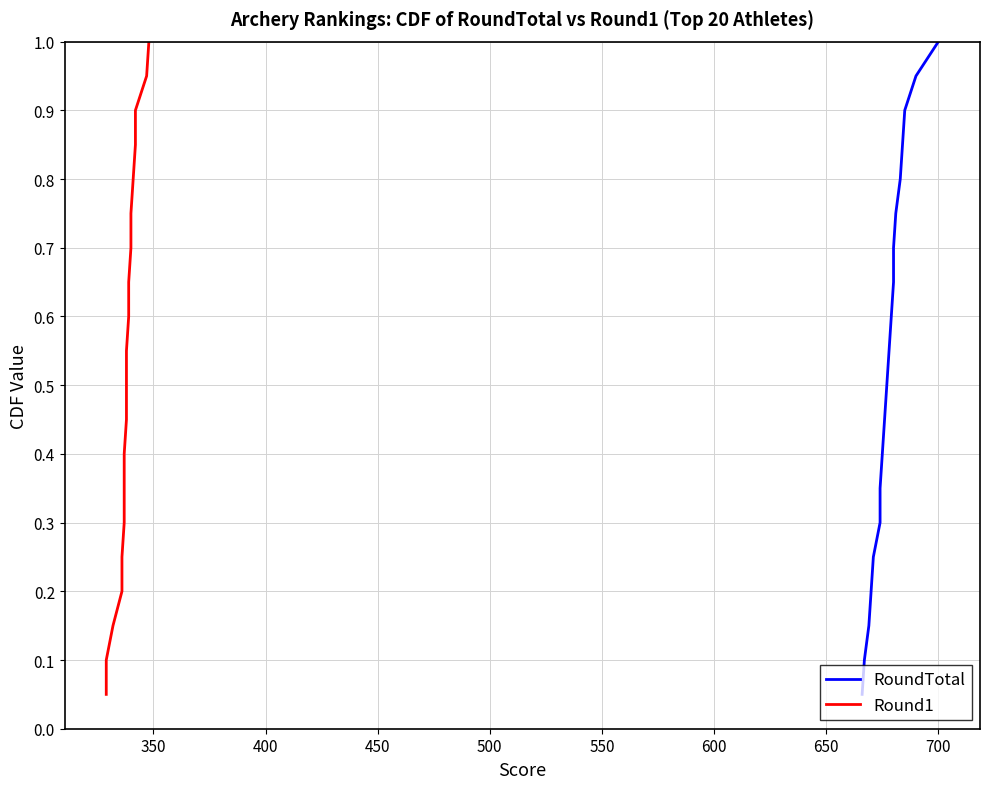

What is the average value of the RoundTotal series?

0.5